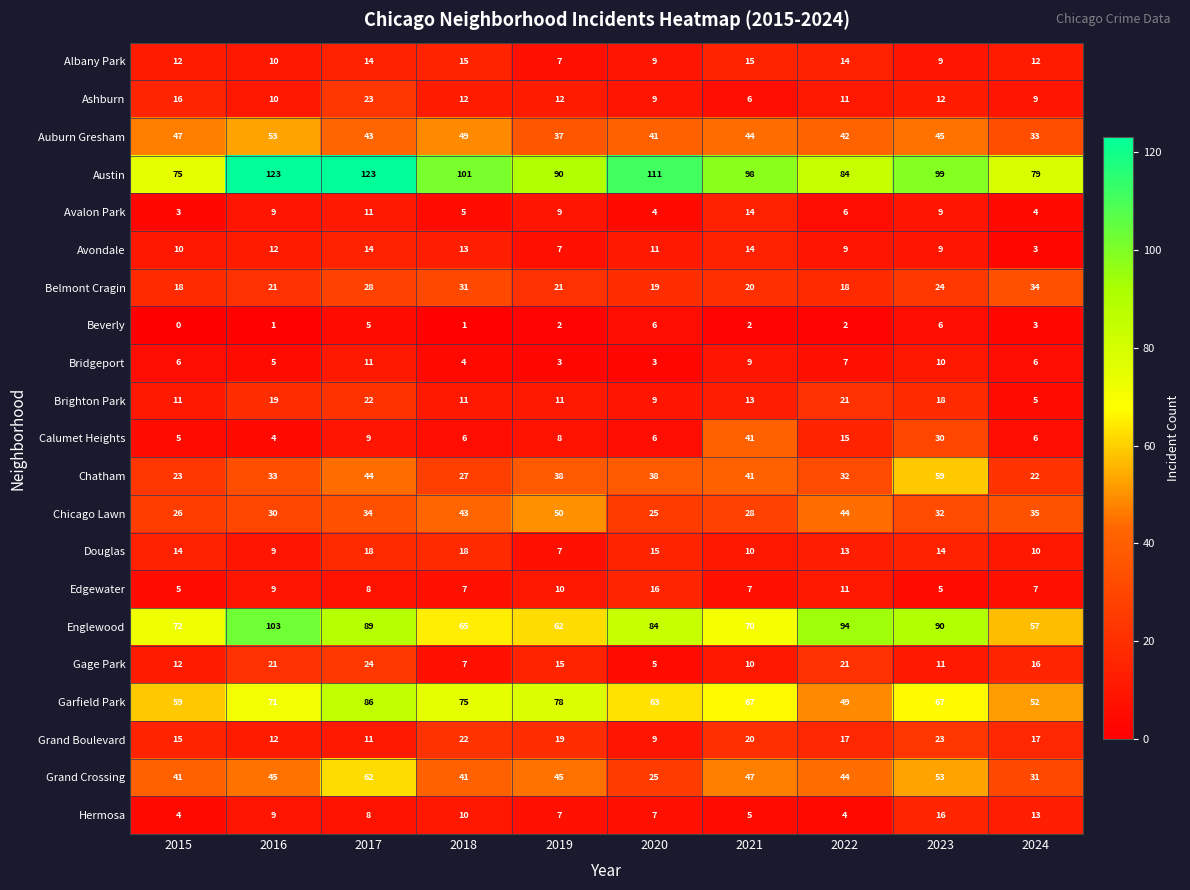

What is the maximum value shown in the chart?

123